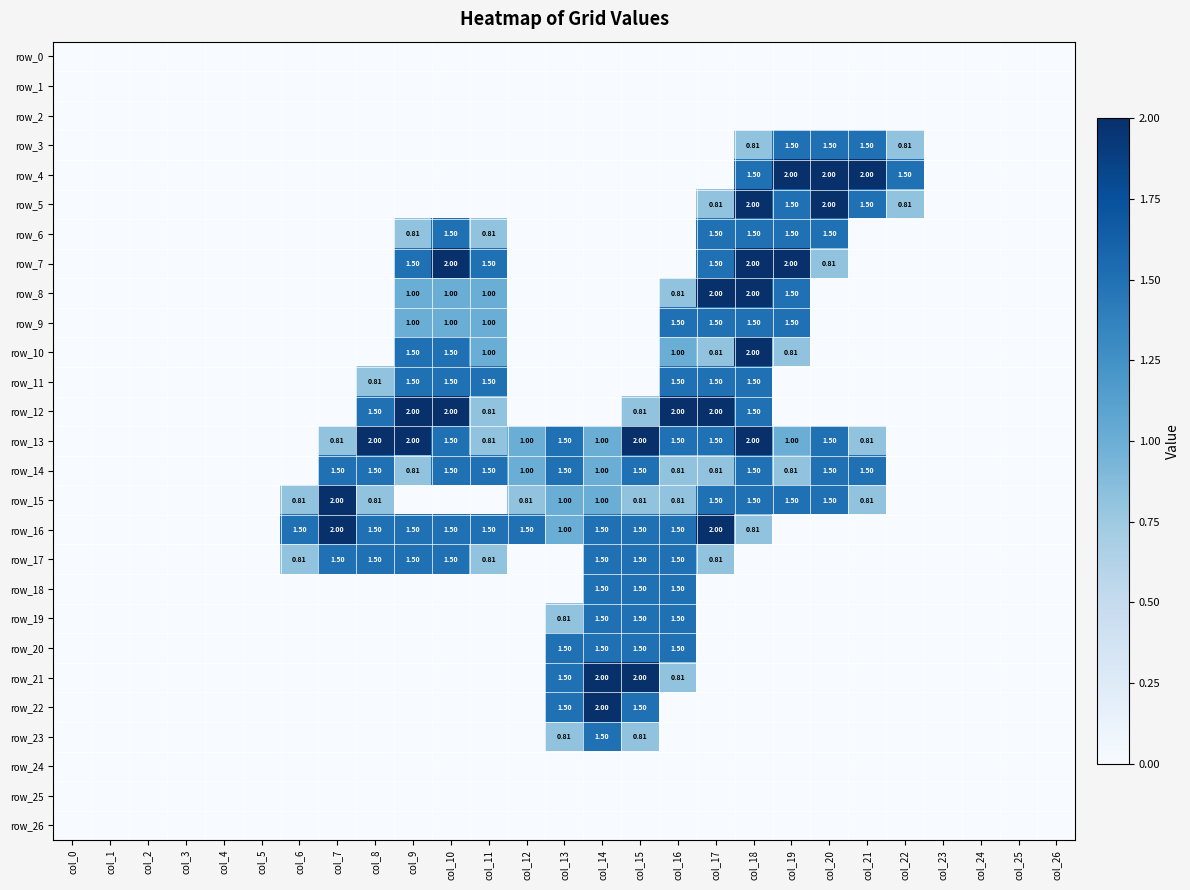

True or false: row_24 has a value of 0.0 at col_14.

True